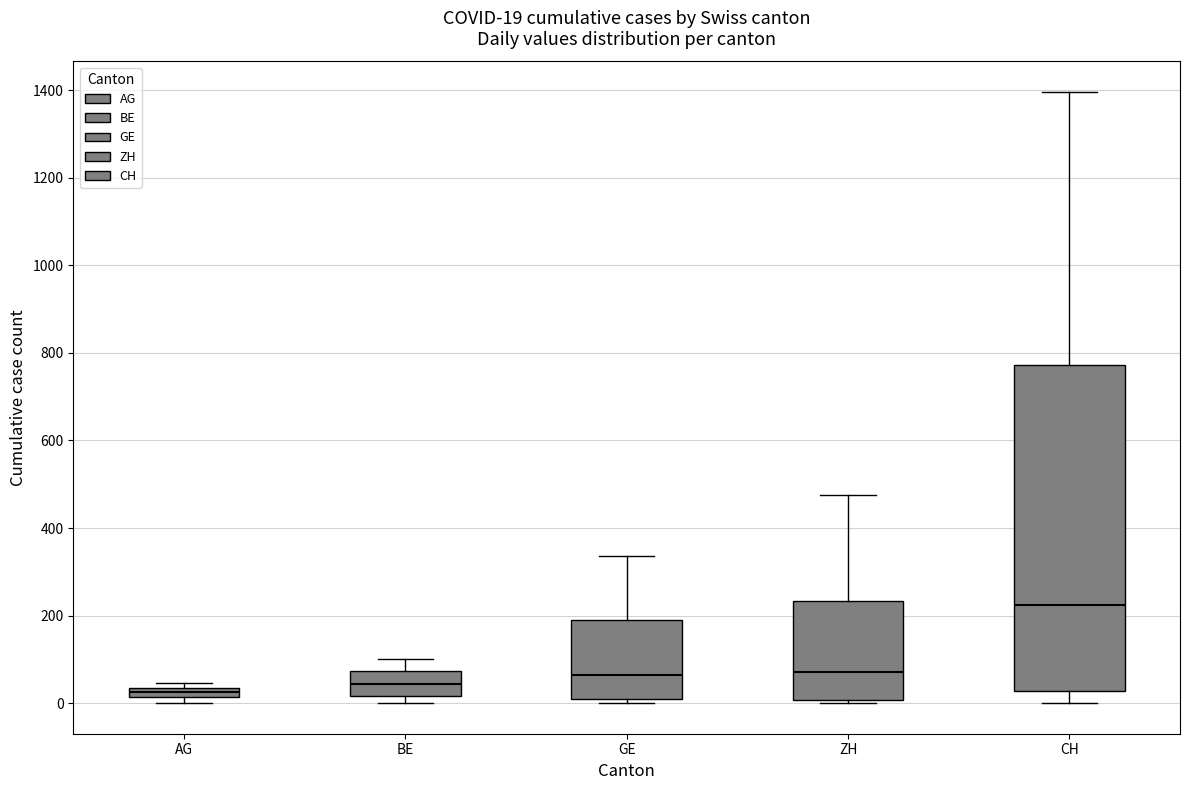

Which box's median line is the highest?

CH